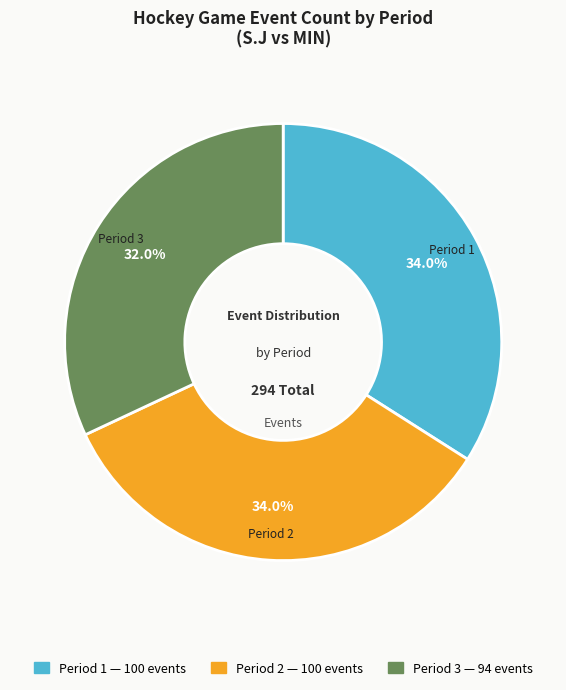

Is there a majority slice in this chart?

No